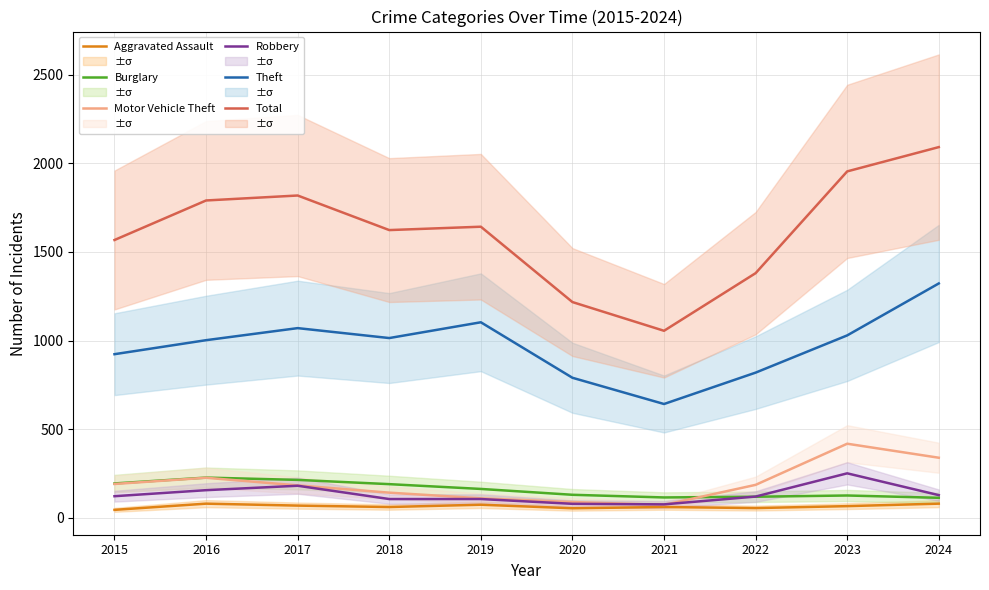

Reading left to right, extract all data points from this chart.

Aggravated Assault: 45	80	69	61	74	54	61	55	66	80
Burglary: 194	227	214	190	163	130	115	119	126	113
Motor Vehicle Theft: 191	226	183	142	110	89	73	186	418	339
Robbery: 122	156	181	106	106	79	76	120	251	128
Theft: 923	1002	1070	1014	1103	790	642	819	1029	1322
Total: 1567	1790	1818	1623	1642	1217	1055	1380	1954	2091